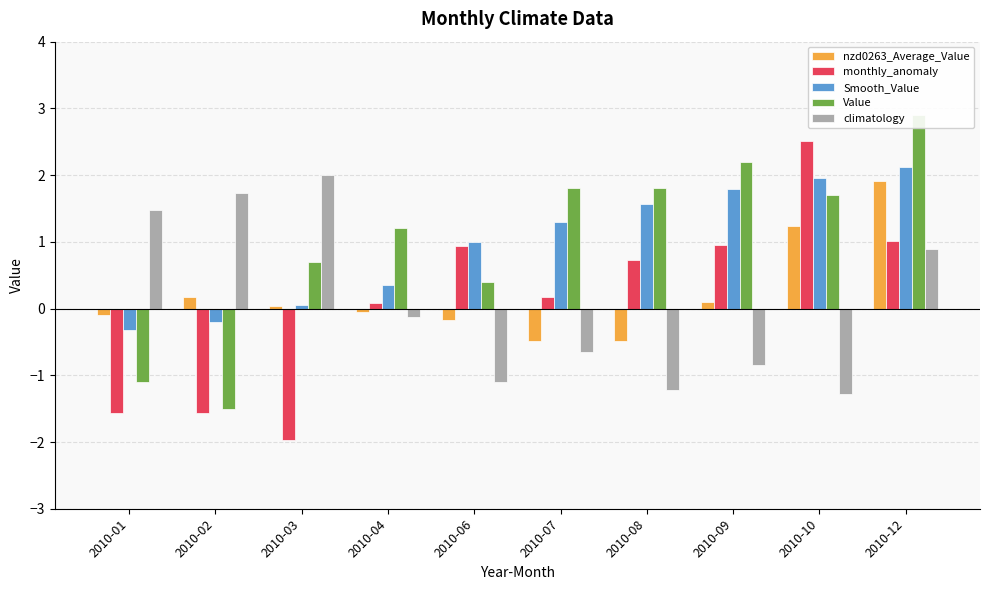

Reading right to left, extract all data points from this chart.

nzd0263_Average_Value: 2010-12=1.9	2010-10=1.2	2010-09=0.1	2010-08=-0.5	2010-07=-0.5	2010-06=-0.2	2010-04=-0.0	2010-03=0.0	2010-02=0.2	2010-01=-0.1
monthly_anomaly: 2010-12=1.0	2010-10=2.5	2010-09=1.0	2010-08=0.7	2010-07=0.2	2010-06=0.9	2010-04=0.1	2010-03=-2.0	2010-02=-1.6	2010-01=-1.6
Smooth_Value: 2010-12=2.1	2010-10=2.0	2010-09=1.8	2010-08=1.6	2010-07=1.3	2010-06=1.0	2010-04=0.4	2010-03=0.1	2010-02=-0.2	2010-01=-0.3
Value: 2010-12=2.9	2010-10=1.7	2010-09=2.2	2010-08=1.8	2010-07=1.8	2010-06=0.4	2010-04=1.2	2010-03=0.7	2010-02=-1.5	2010-01=-1.1
climatology: 2010-12=0.9	2010-10=-1.3	2010-09=-0.9	2010-08=-1.2	2010-07=-0.7	2010-06=-1.1	2010-04=-0.1	2010-03=2.0	2010-02=1.7	2010-01=1.5